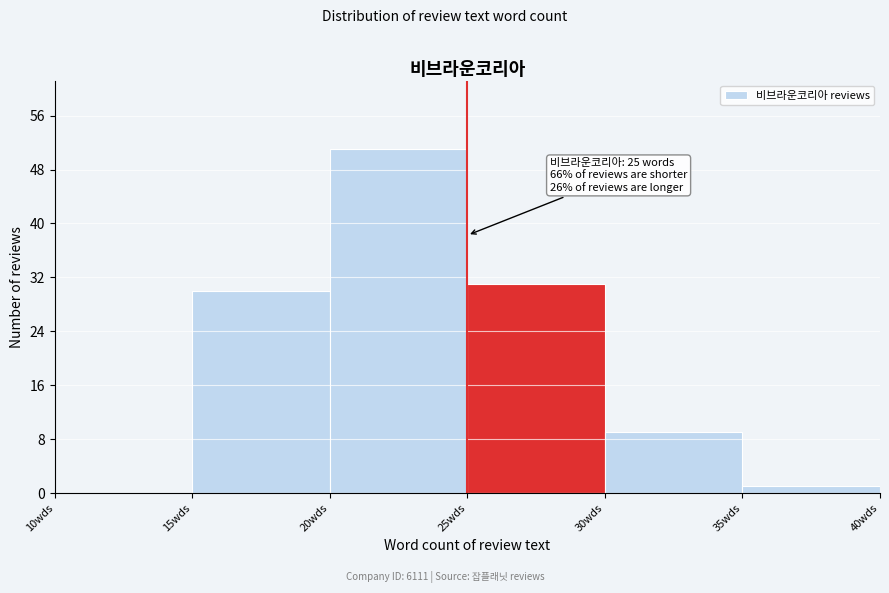

Which range on the x-axis has the tallest bar?

20 to 25